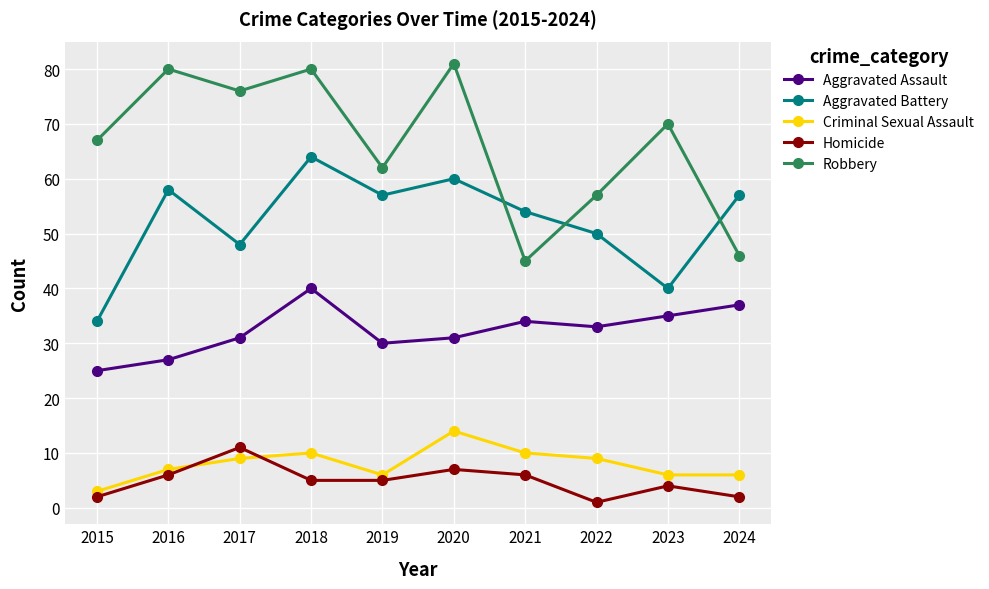

What are all the series names shown in the legend?

Aggravated Assault, Aggravated Battery, Criminal Sexual Assault, Homicide, Robbery